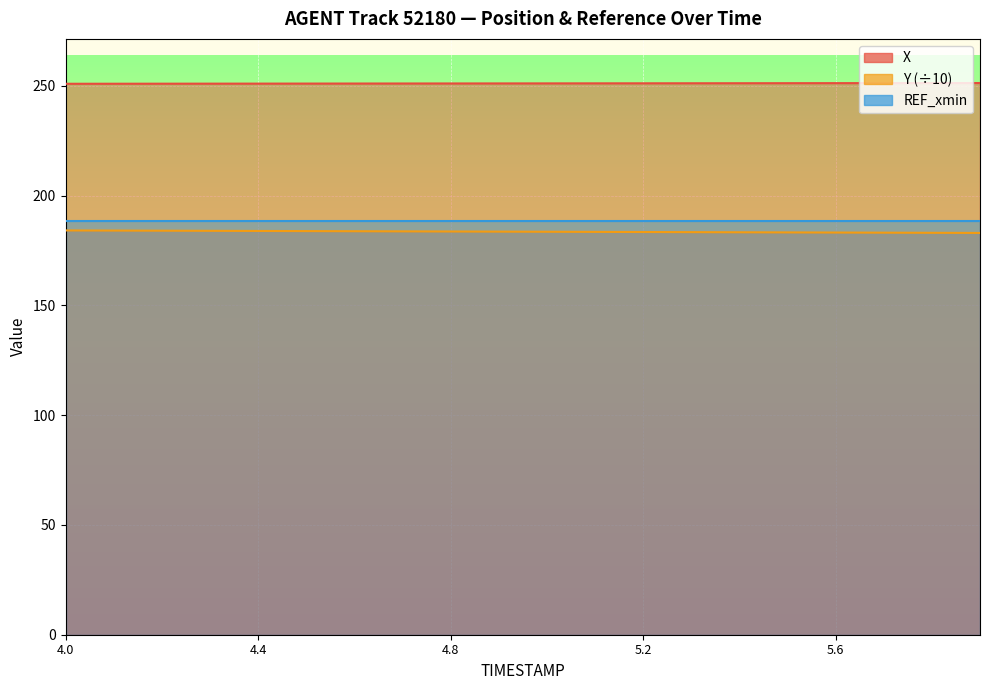

What is the difference between the highest and lowest values at 5.7?

68.1